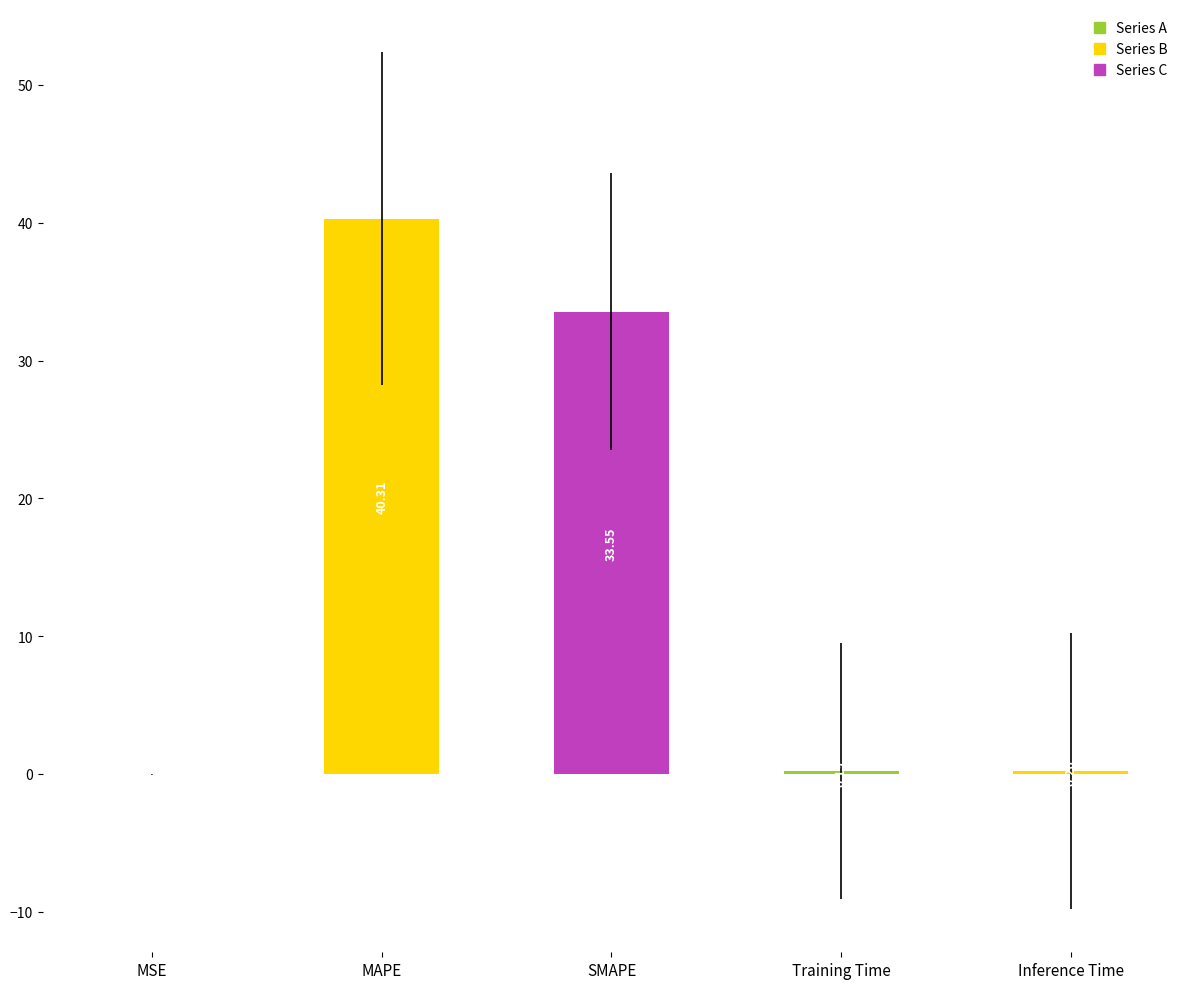

What is the label of the 5th bar from the right?

MSE